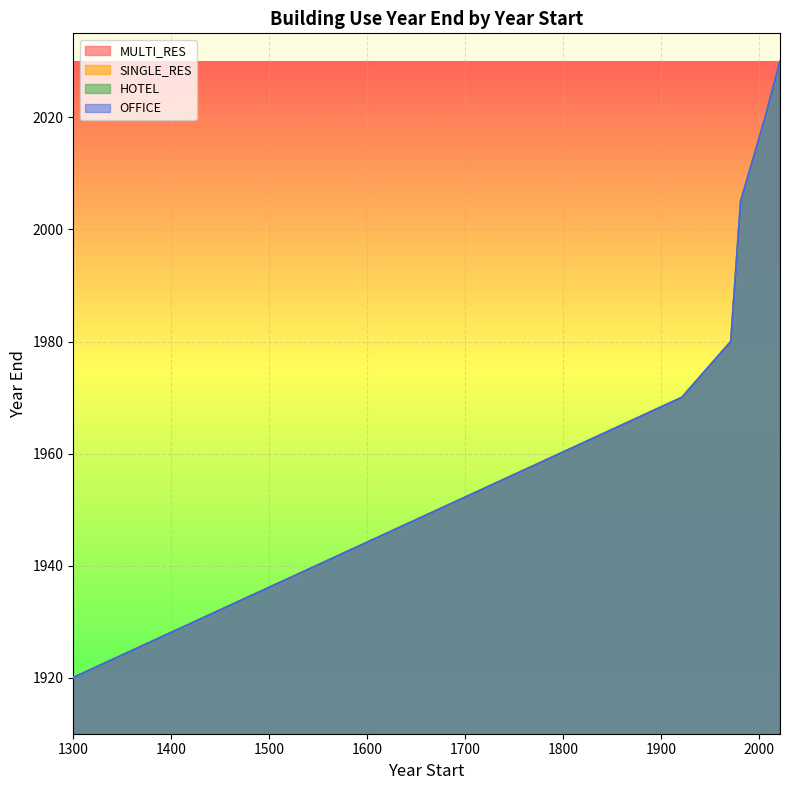

At how many categories does at least one series exceed 1981?

3